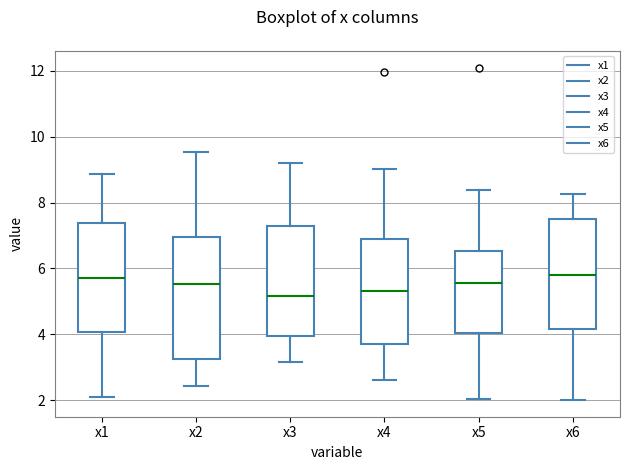

Reading left to right, read every box against the y-axis: the position of its median line, the range the box covers, and the ends of its whiskers. The values are not printed on the chart, so give them approximately, as read against the axis.

x1: median 5.8, box 4.0 to 7.4, whiskers 2.2 to 8.8
x2: median 5.6, box 3.2 to 7.0, whiskers 2.4 to 9.6
x3: median 5.2, box 4.0 to 7.2, whiskers 3.2 to 9.2
x4: median 5.4, box 3.6 to 6.8, whiskers 2.6 to 9.0
x5: median 5.6, box 4.0 to 6.6, whiskers 2.0 to 8.4
x6: median 5.8, box 4.2 to 7.4, whiskers 2.0 to 8.2